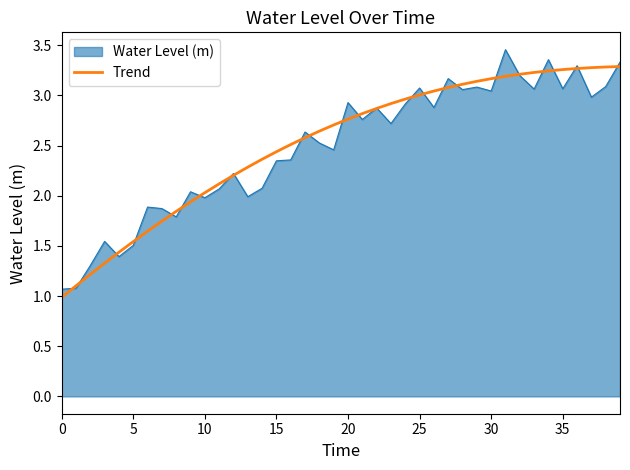

What is the lowest value of the Water Level (m) series?

1.1